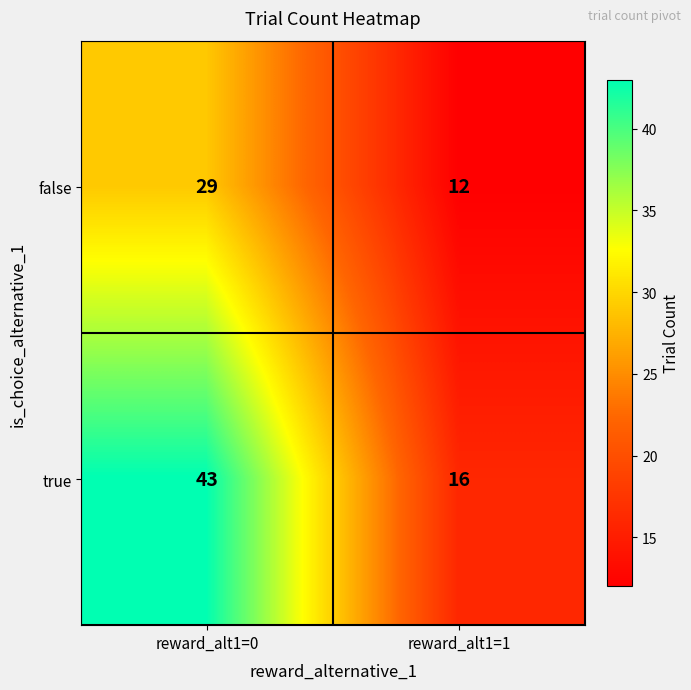

At how many categories does at least one series exceed 42?

1